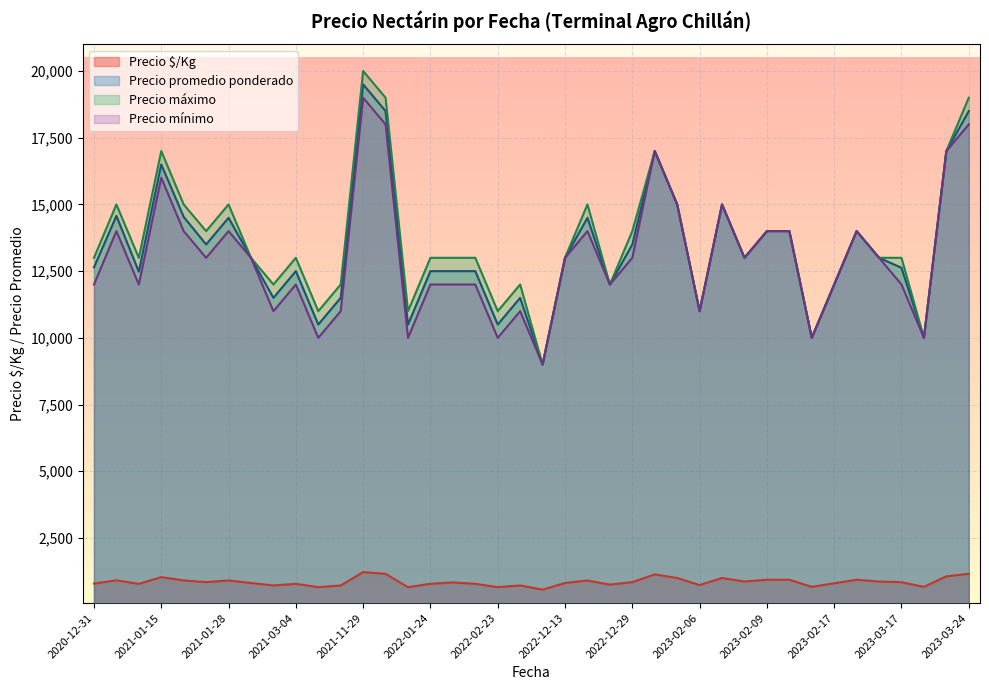

Is it true that Precio $/Kg equals 1000 at 2023-01-13?

True